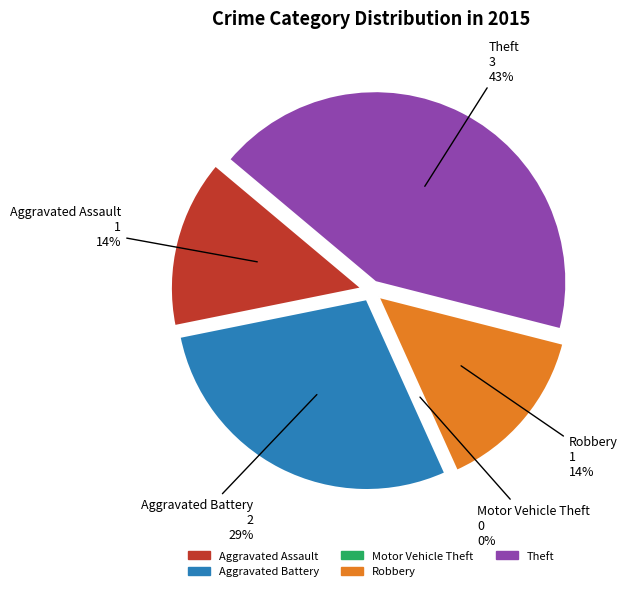

Which has a higher value, Aggravated Battery or Motor Vehicle Theft?

Aggravated Battery